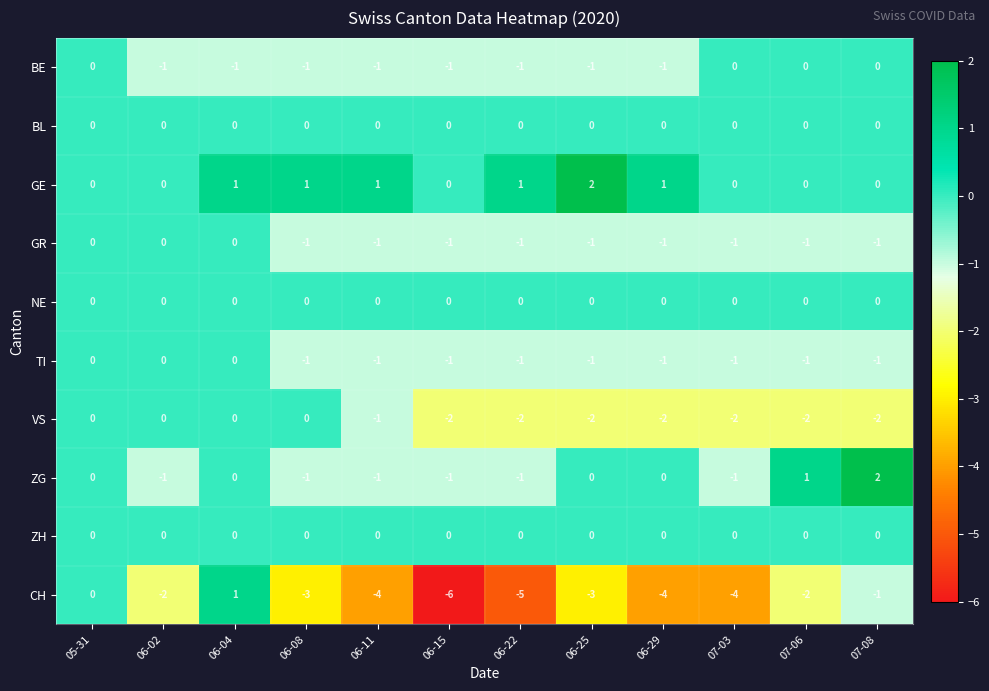

True or false: GR has a value of -2 at 06-11.

False